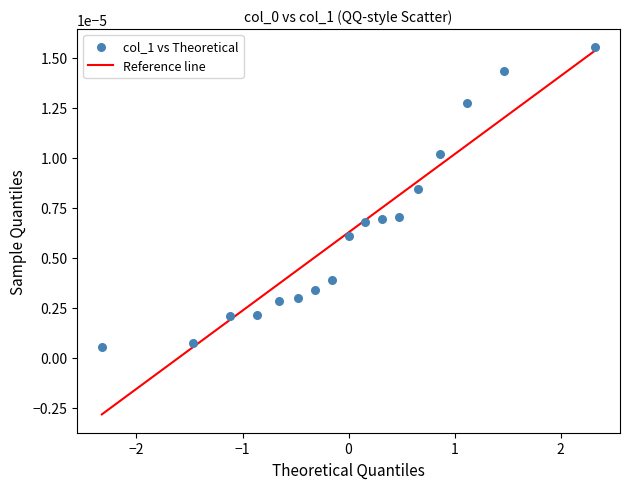

What is the range of X values (max minus min)?

4.7